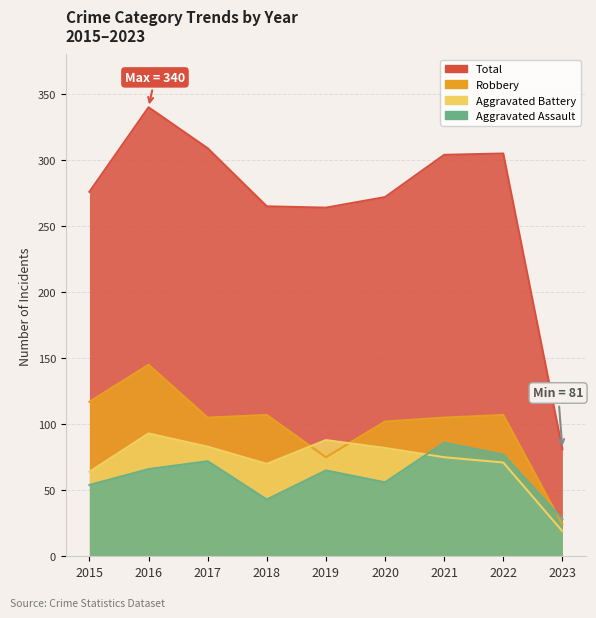

How many times do Robbery and Aggravated Assault cross each other?

1